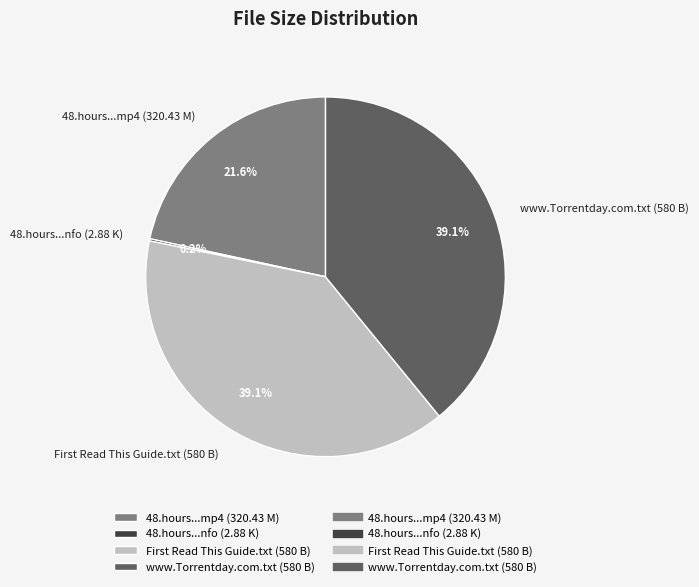

Does any single category account for the majority?

No